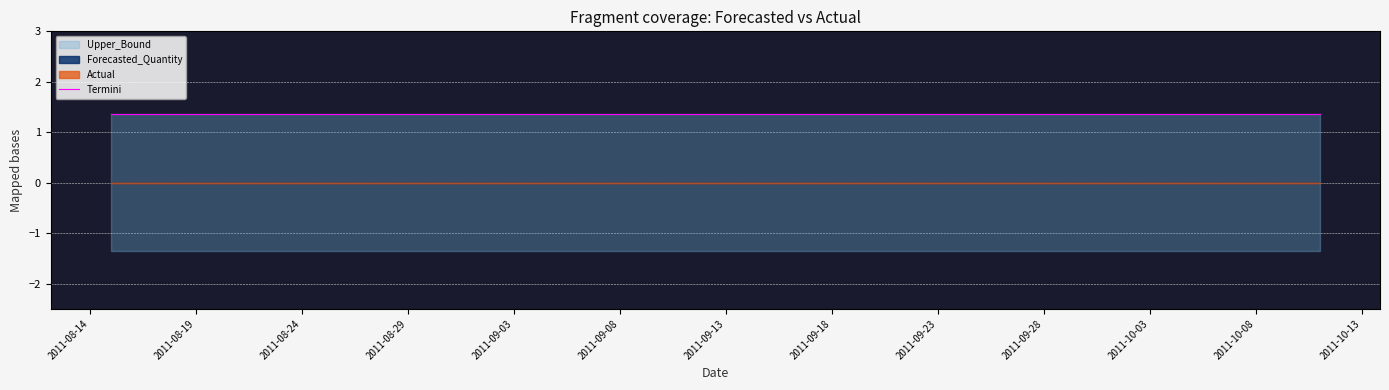

Is the value of Upper_Bound at 2011-08-24 greater than the value of Actual at 2011-08-27?

Yes